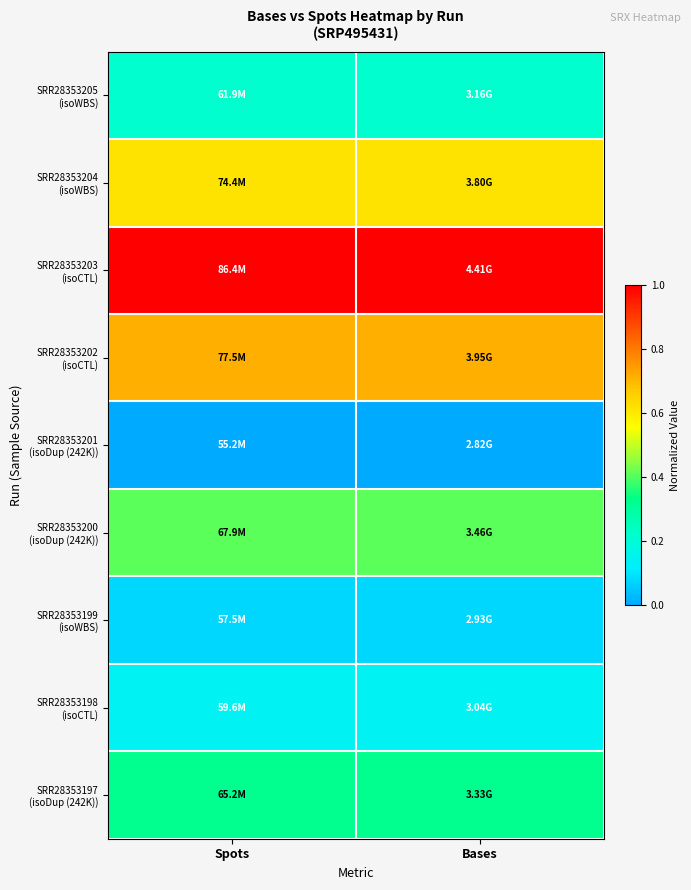

How many data points does each series have?

2